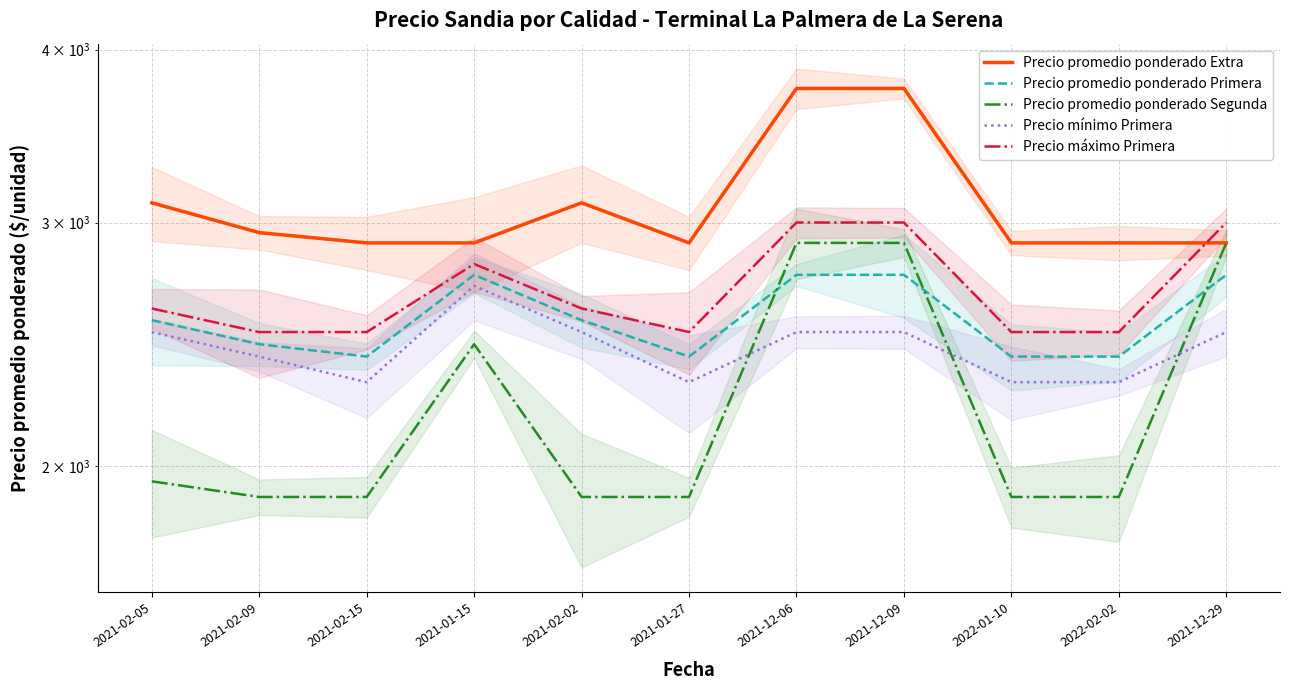

True or false: Precio máximo Primera has a value of 2500 at 2021-01-27.

True